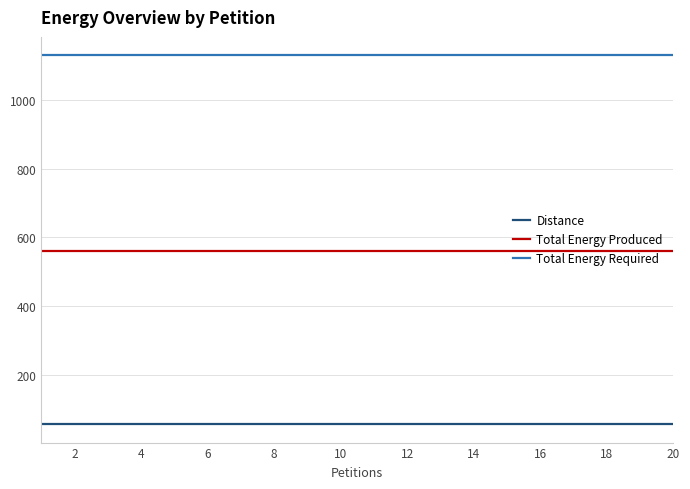

What is the greatest value displayed?

1130